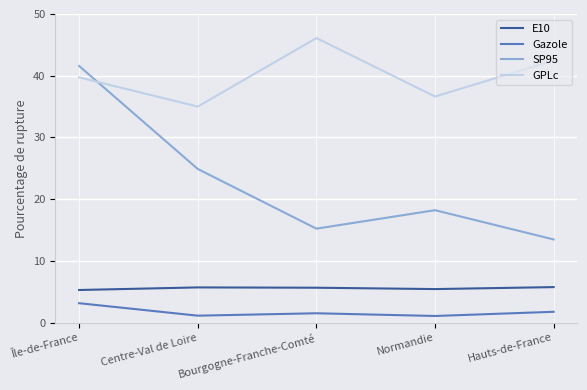

Which series has the widest spread of values?

SP95